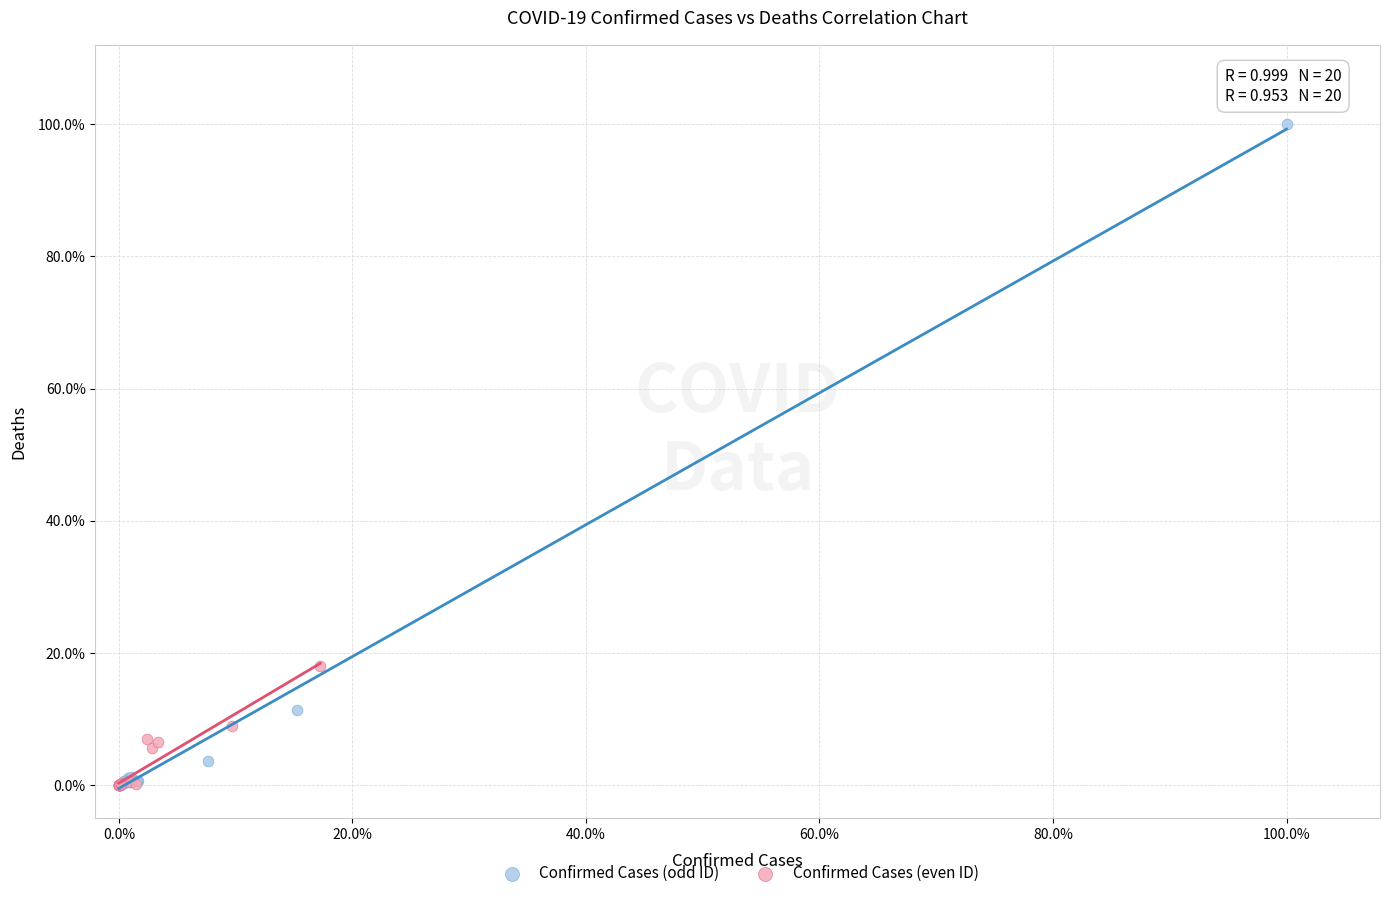

Which series has the widest spread of Y values?

Confirmed Cases (odd ID)